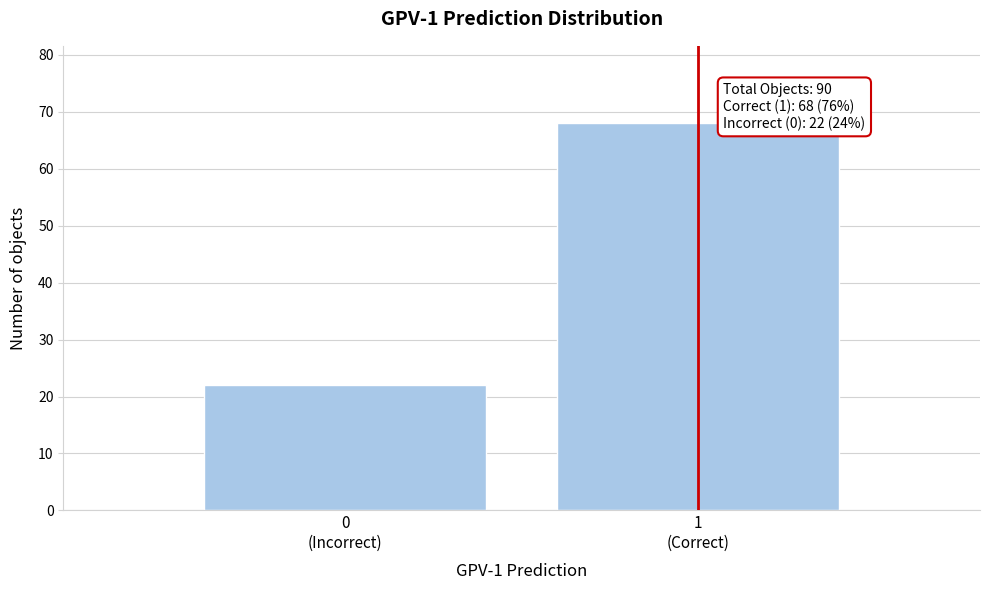

Reading left to right, extract all data points from this chart.

22	68